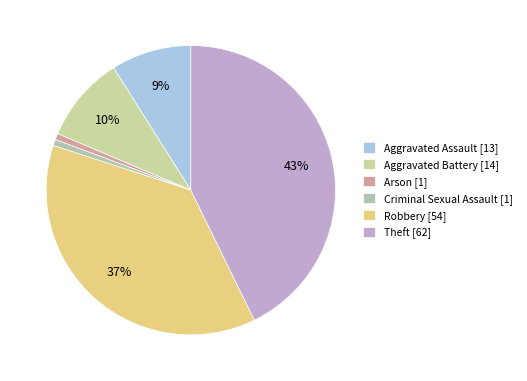

How many slices are in this pie chart?

6